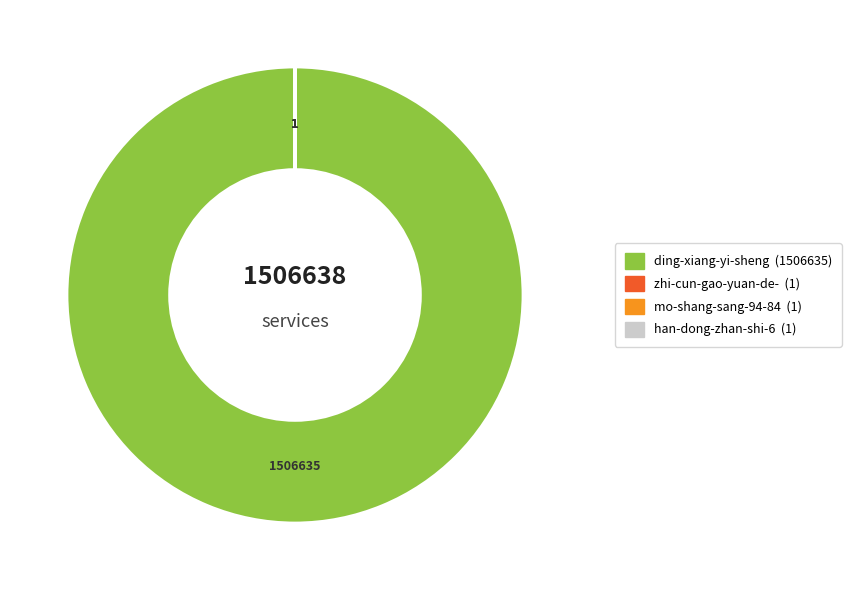

Does any single category account for the majority?

Yes